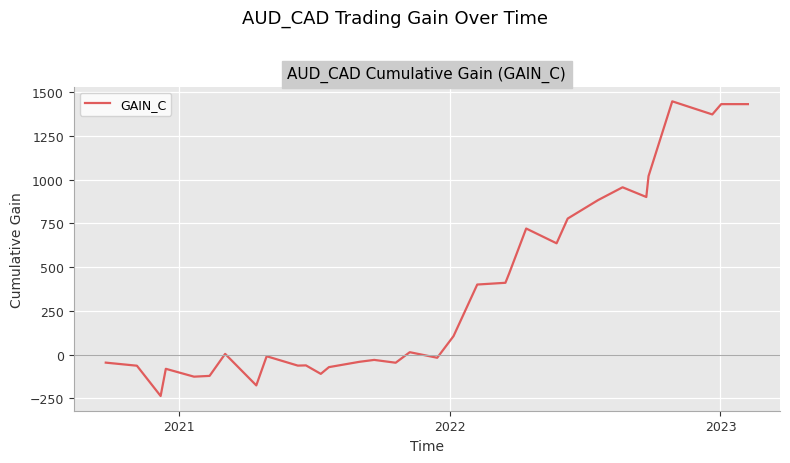

What is the smallest value displayed?

-236.0